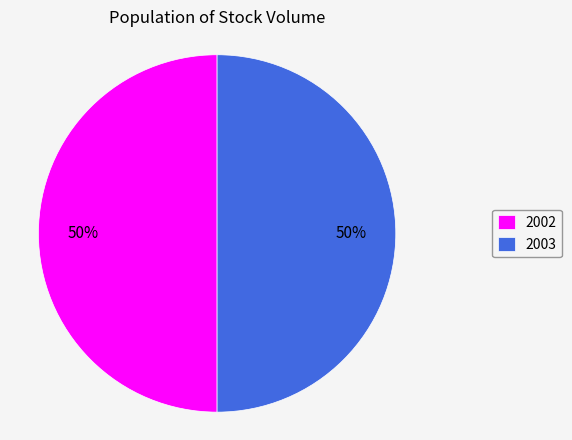

The 2002 slice represents 56% of the pie. True or false?

False